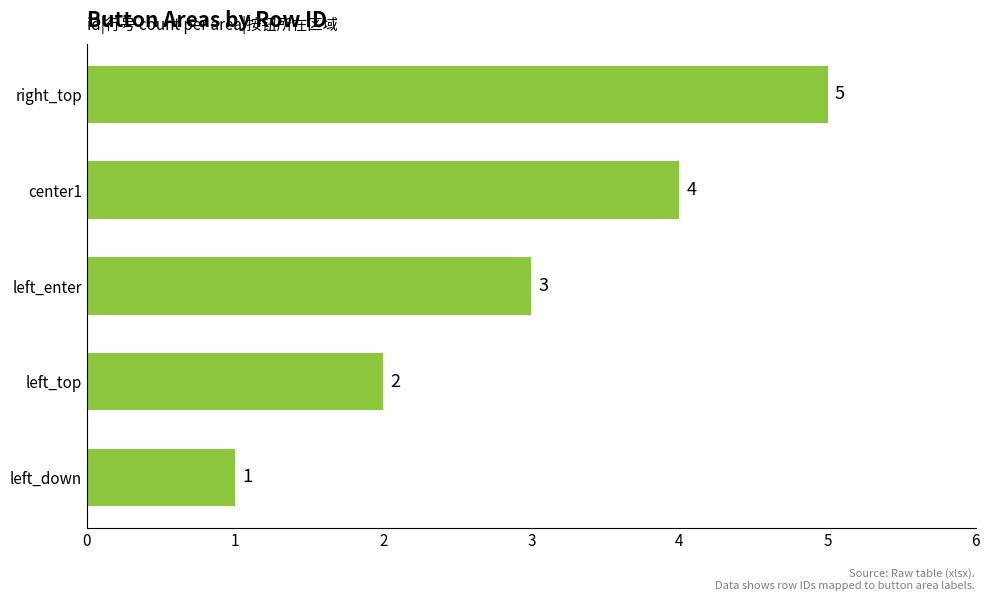

Which category has the highest value across all series?

right_top